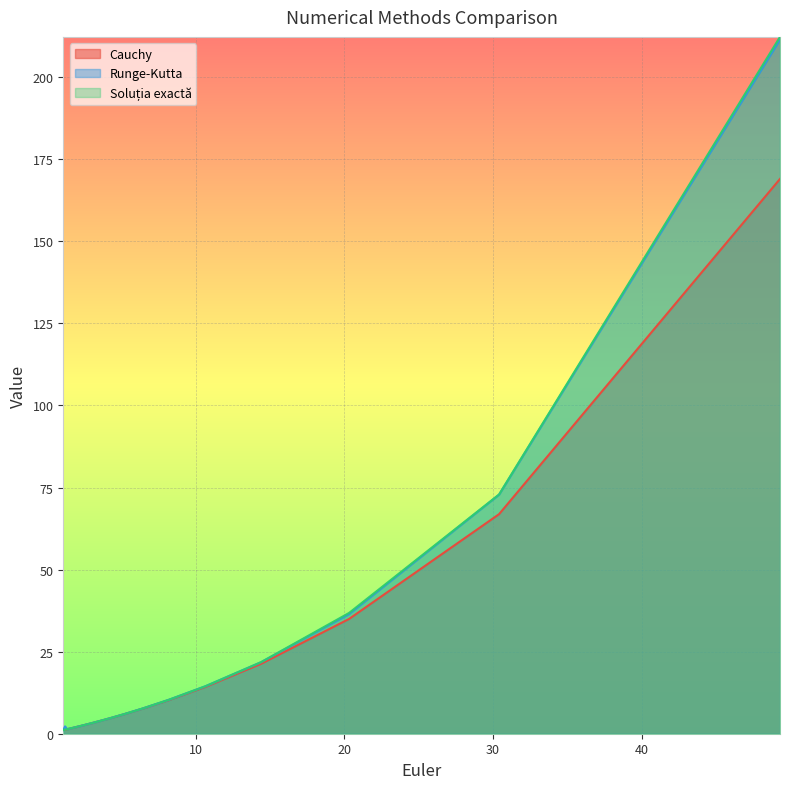

Reading left to right, list all the values displayed in this chart.

Cauchy: 1.1	1.2	1.4	1.6	1.8	2.0	2.3	2.7	3.2	3.9	4.8	6.0	7.7	10.2	14.3	21.3	35.0	66.9	169.0
Runge-Kutta: 1.1	2.2	1.4	1.6	1.8	2.0	2.3	2.7	3.2	3.9	4.8	6.0	7.7	10.3	14.5	21.8	36.4	72.8	211.4
Soluția exactă: 1.1	1.2	1.4	1.6	1.8	2.0	2.3	2.7	3.2	3.9	4.8	6.0	7.7	10.3	14.5	21.8	36.8	72.9	212.3